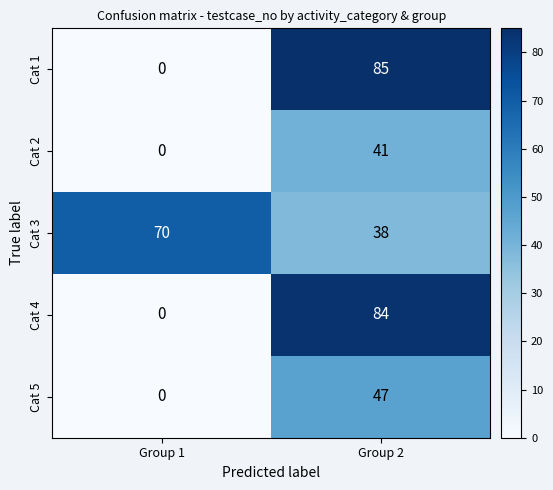

What is the sum of all Cat 2 values?

41